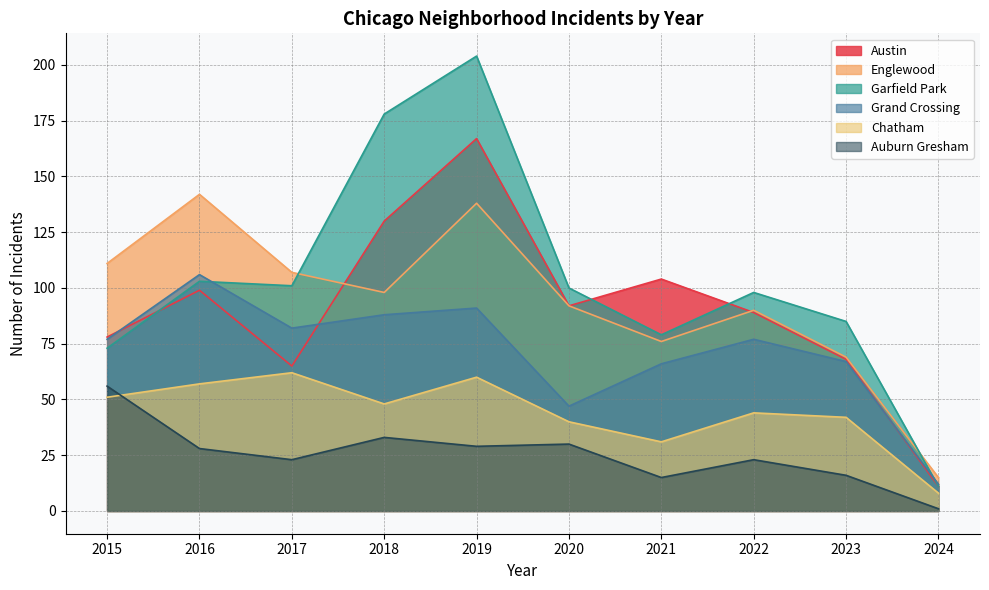

The value of Austin at 2021 is 49. True or false?

False